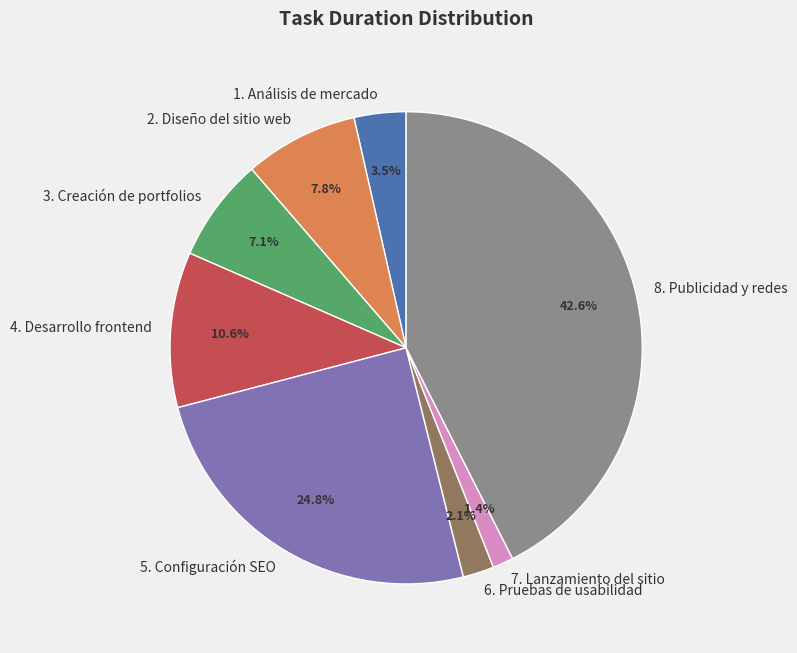

True or false: 4. Desarrollo frontend accounts for 4% of the total.

False